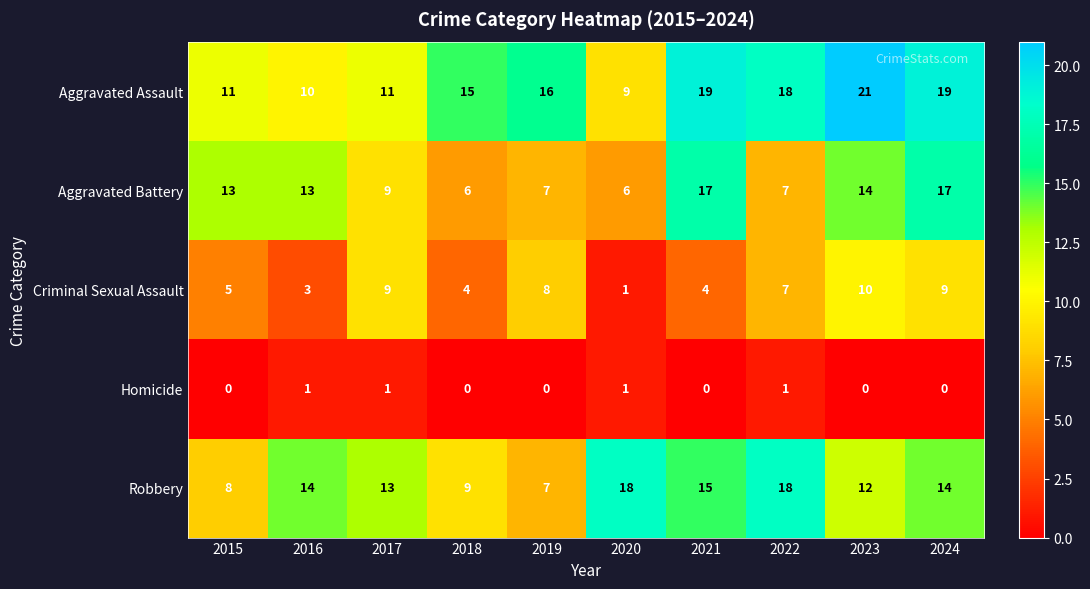

True or false: Robbery has a value of 7 at 2020.

False